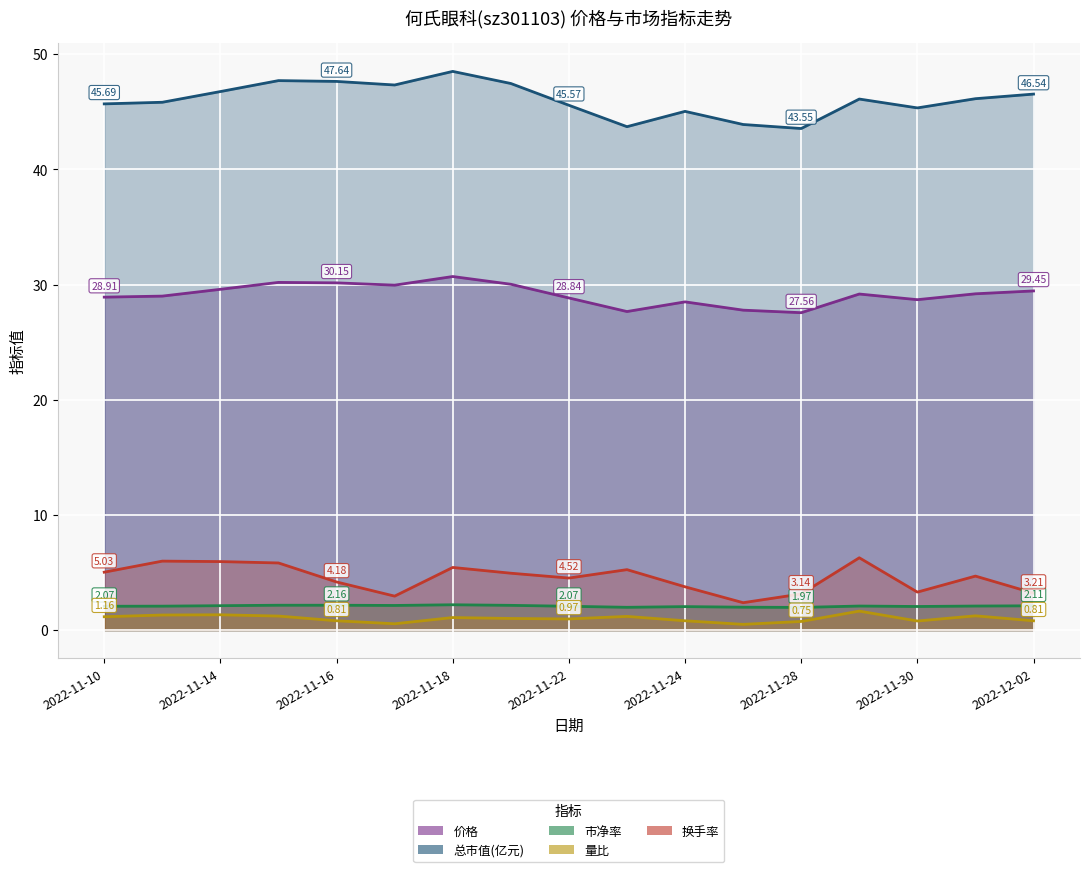

Between 2022-11-11 and 2022-11-25, which series saw the biggest shift?

换手率